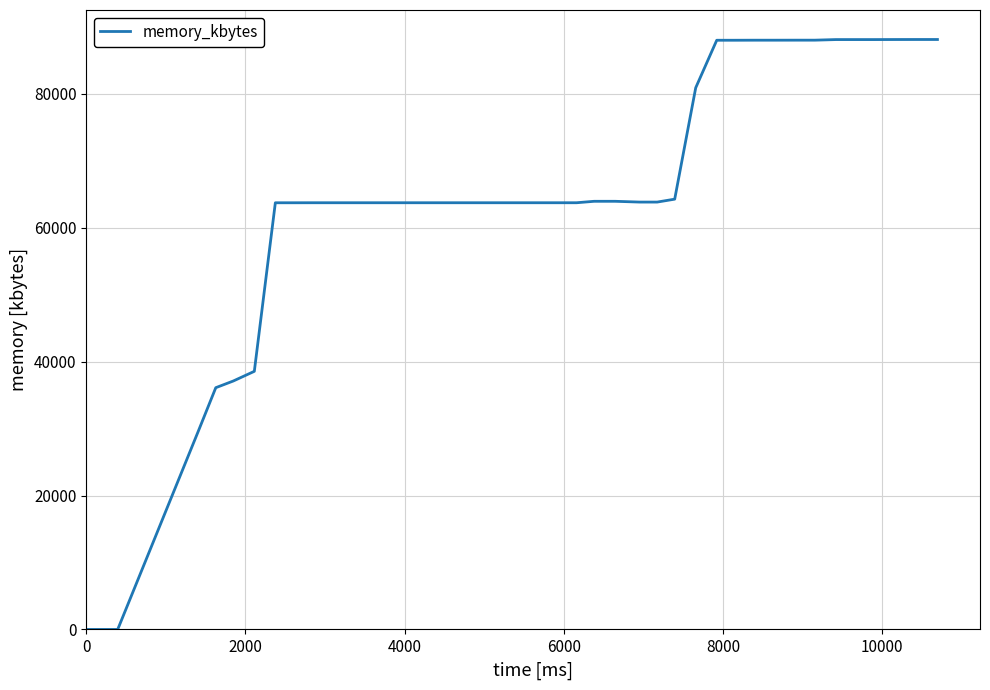

What is the difference between the maximum and minimum values?

88092